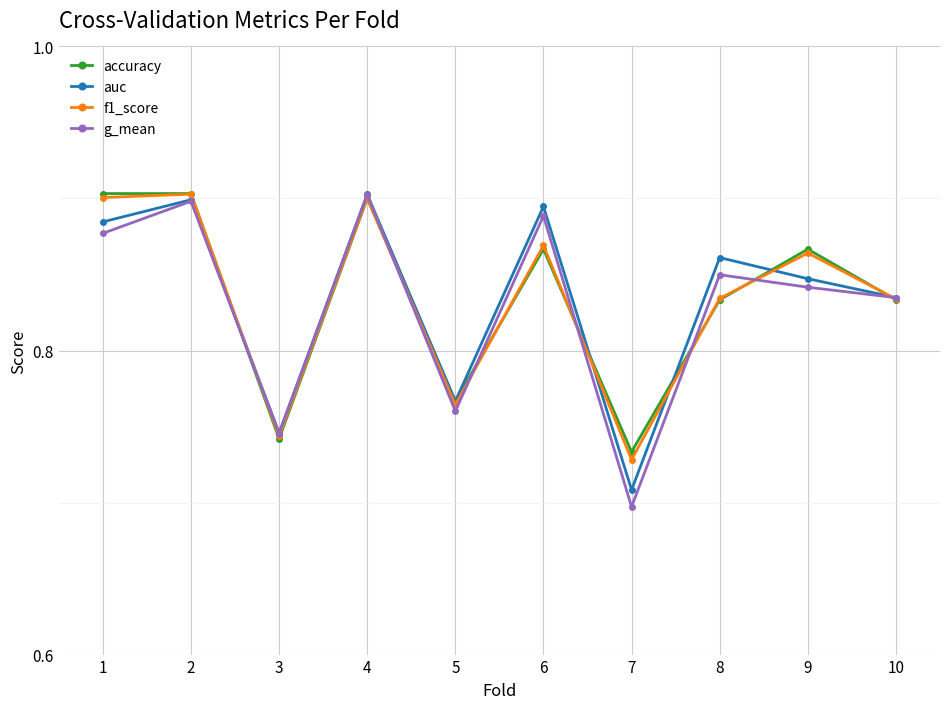

Does the chart have visible grid lines?

Yes